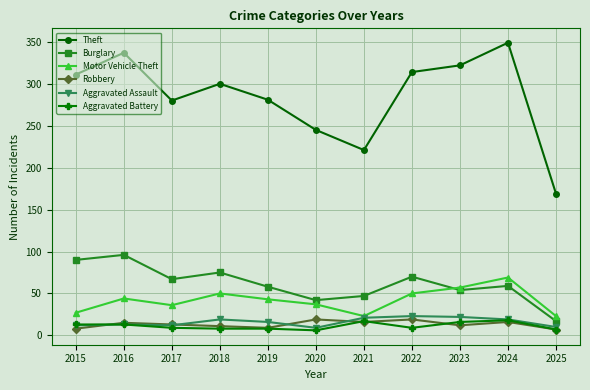

Does the chart display data point markers on the line(s)?

Yes